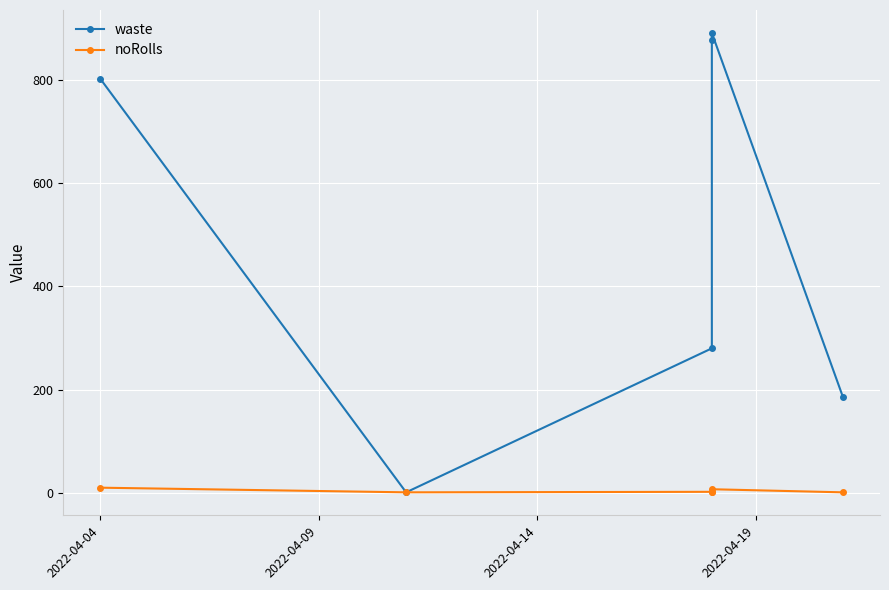

List the series in order of their peak value, lowest first.

noRolls, waste